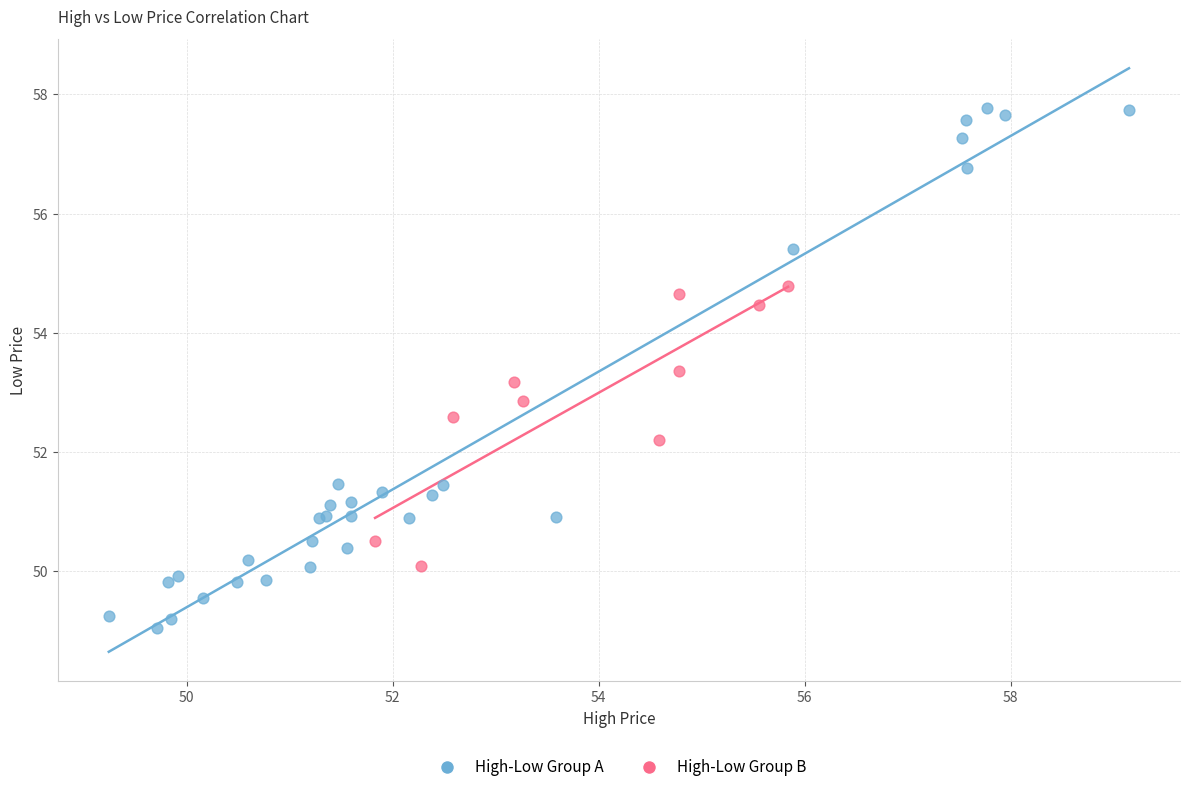

Which series reaches the maximum Y coordinate?

High-Low Group A